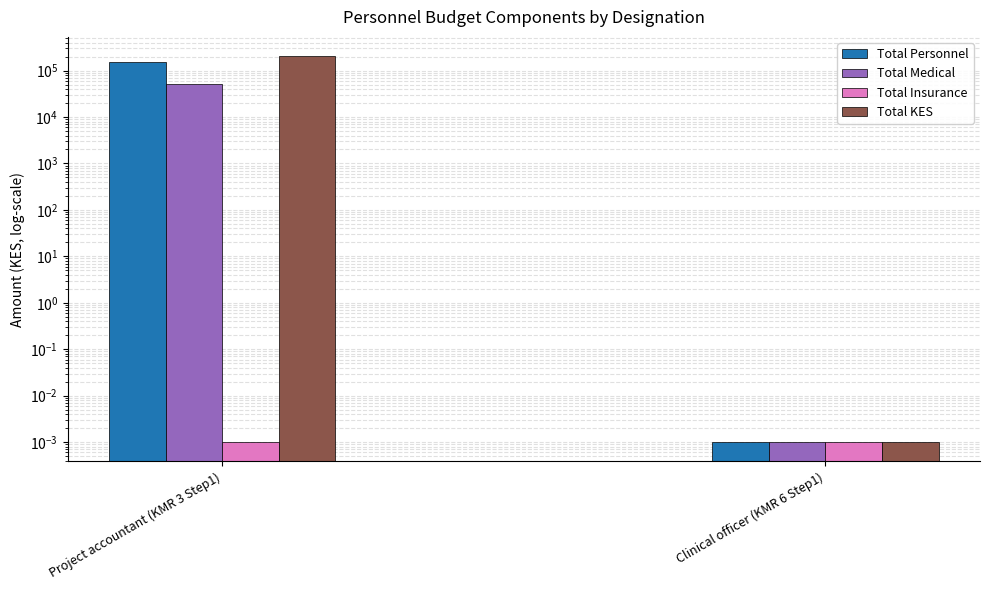

How many groups of bars are there?

2